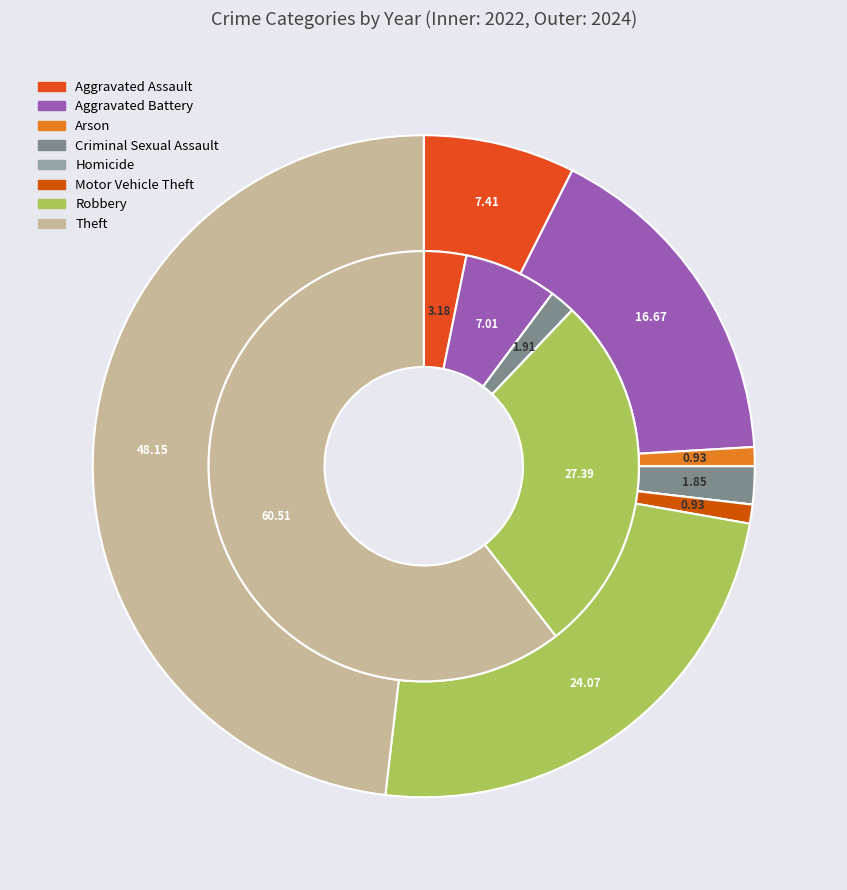

Is it true that 2 is 0% of the pie?

True